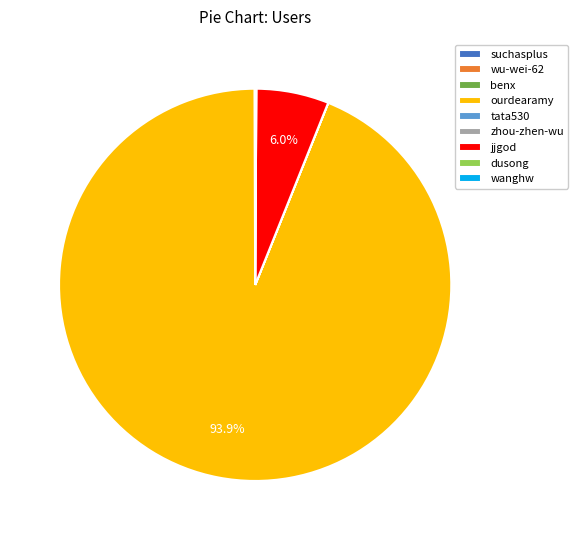

Which slice is the largest?

ourdearamy